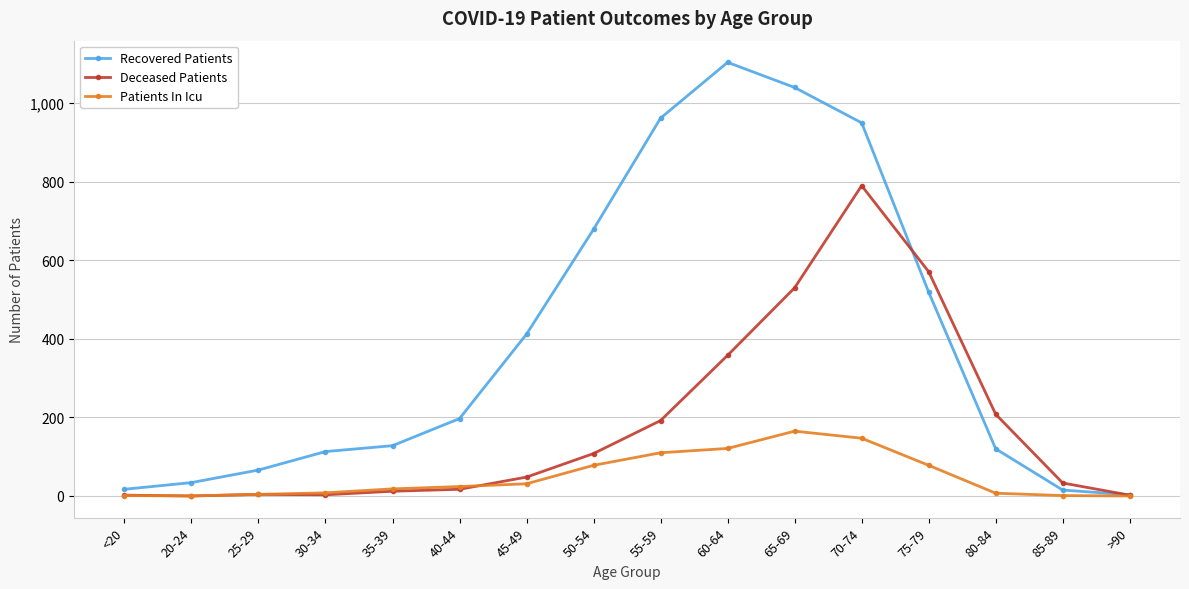

At which category is the sum across all series the highest?

70-74